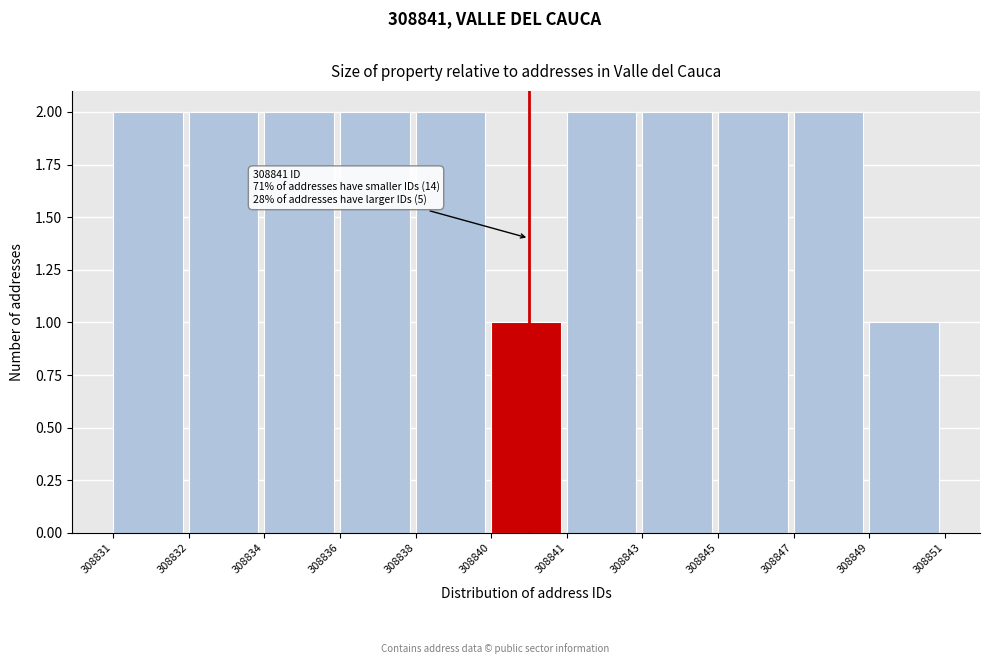

Reading left to right, extract all data points from this chart.

308831=2	308832=2	308834=2	308836=2	308838=2	308840=1	308841=2	308843=2	308845=2	308847=2	308849=1